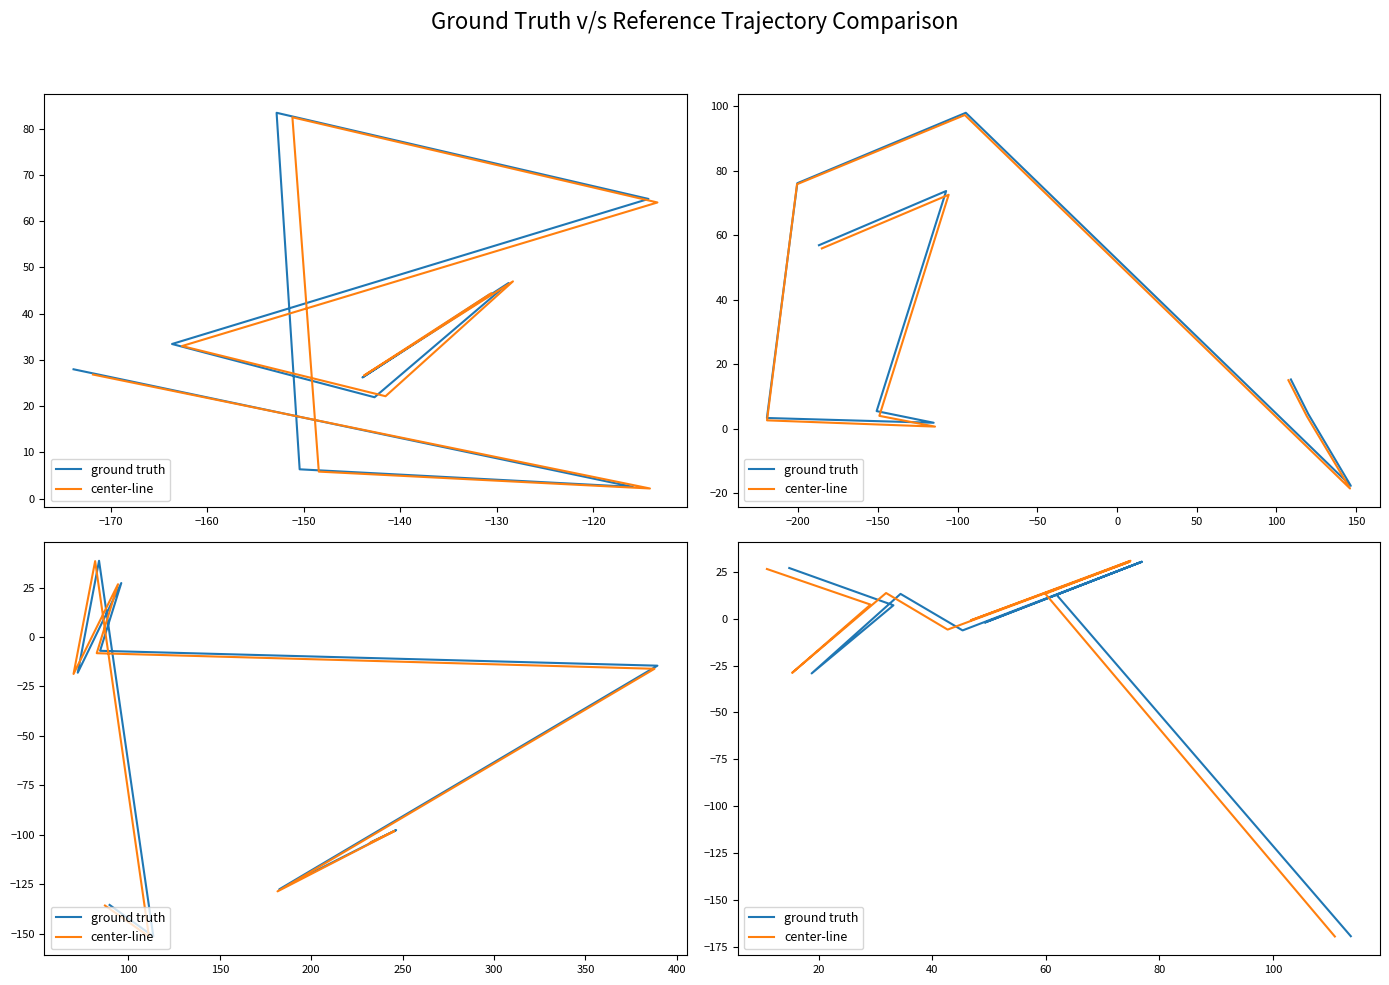

What is the difference between the maximum and minimum values in the ground truth series?

199.9